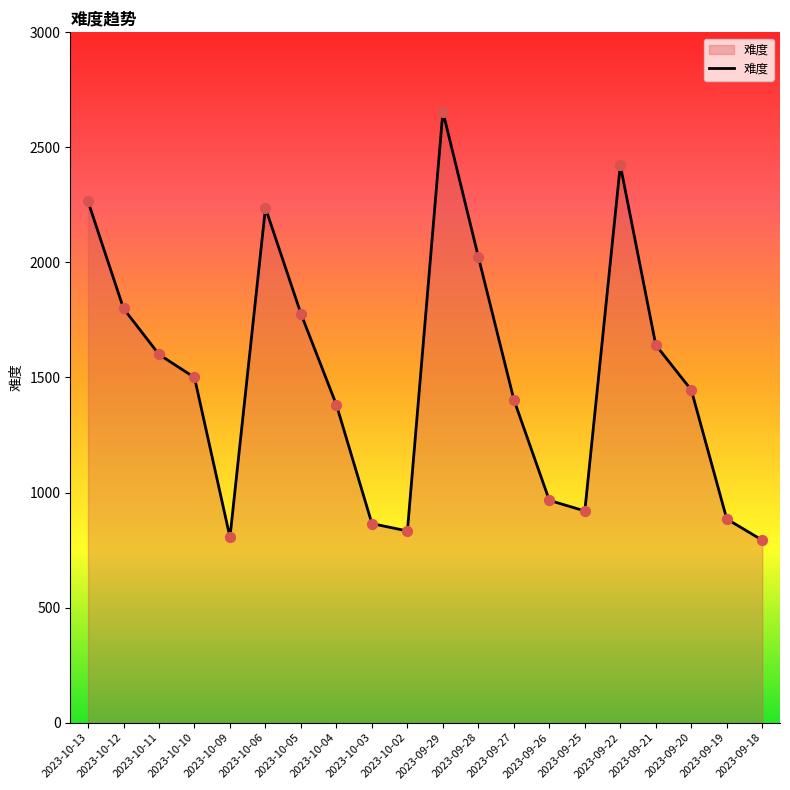

What is the ratio of the value at 2023-10-05 to the value at 2023-09-19?

2.0